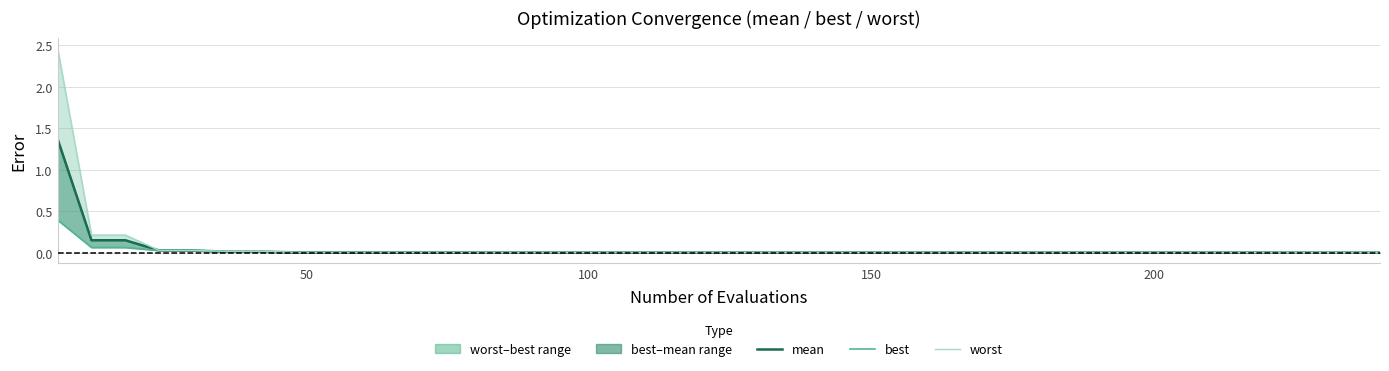

What is the value of the worst point at the 1st from the left?

2.5